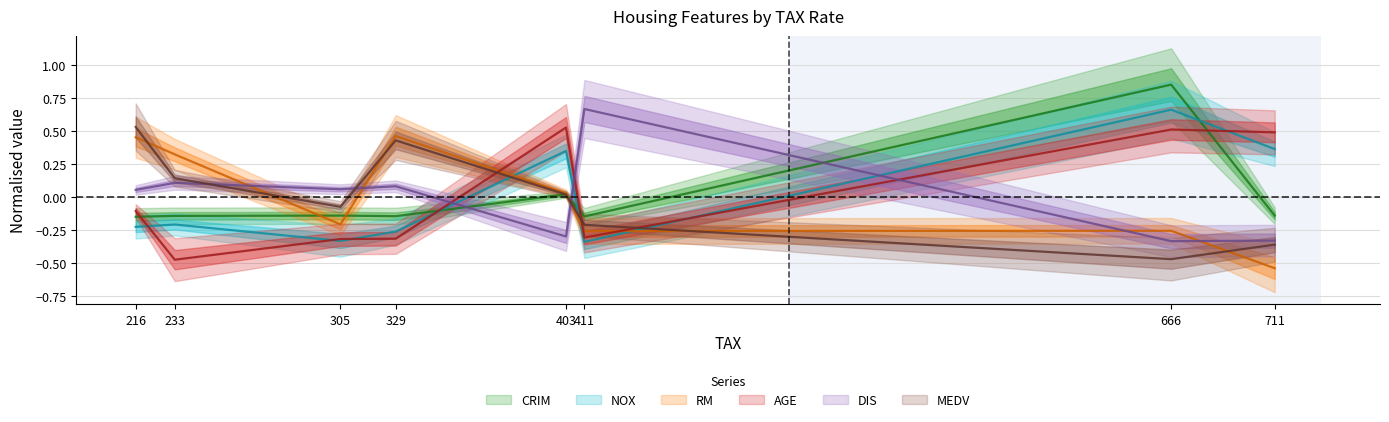

How many lines are shown in the chart?

6